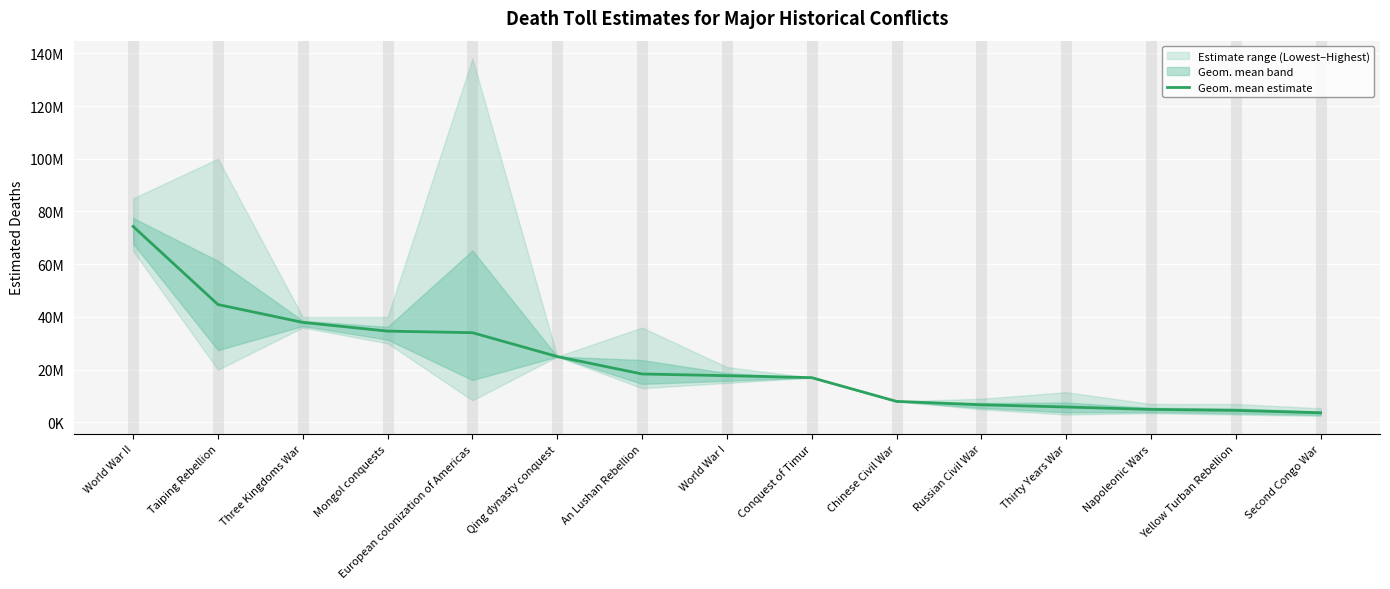

What value does the data have at An Lushan Rebellion?

18384776